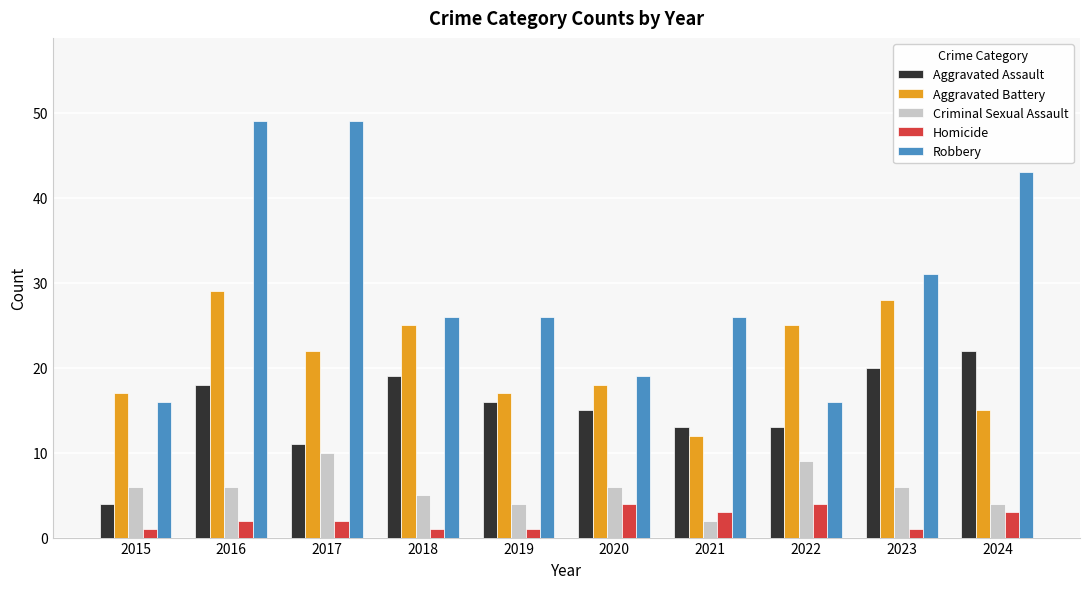

Where does the Aggravated Assault series first go above 16?

2016